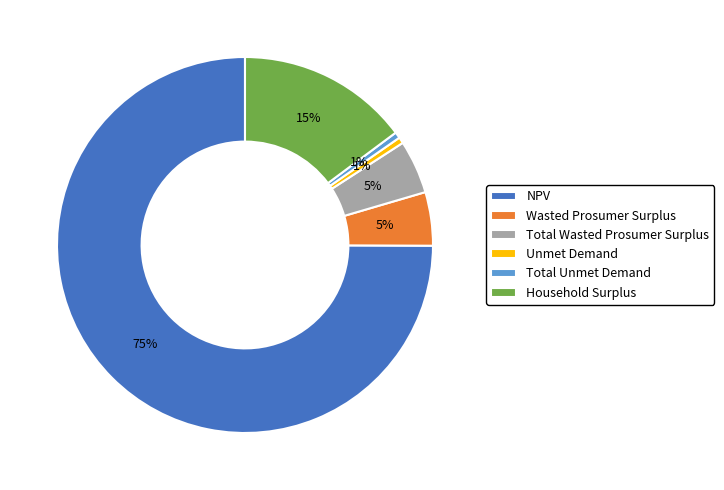

Combined, do Wasted Prosumer Surplus and NPV account for over 50%?

Yes